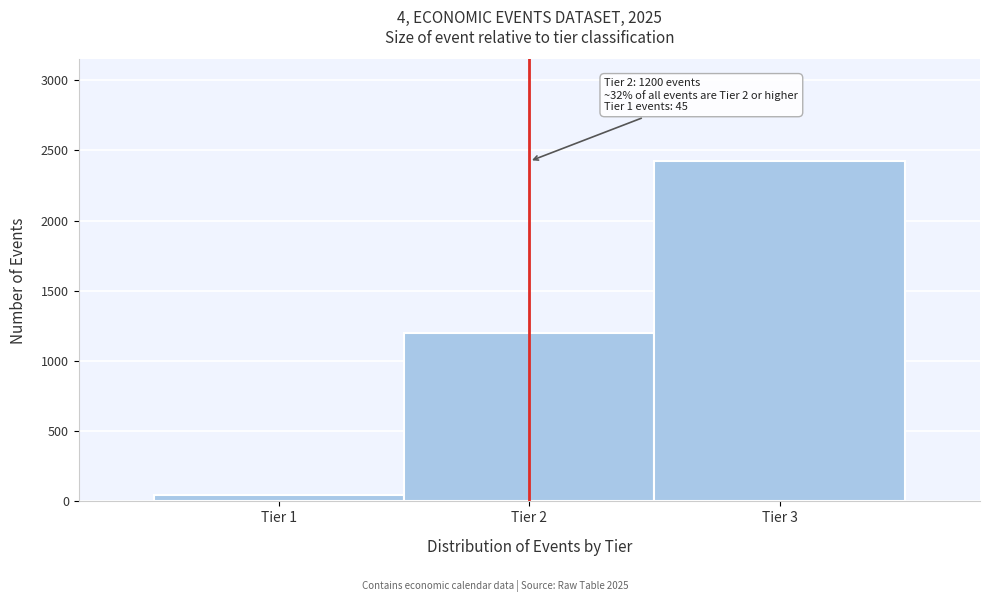

Over which range of the x-axis is the bar tallest?

2.5 to 3.5